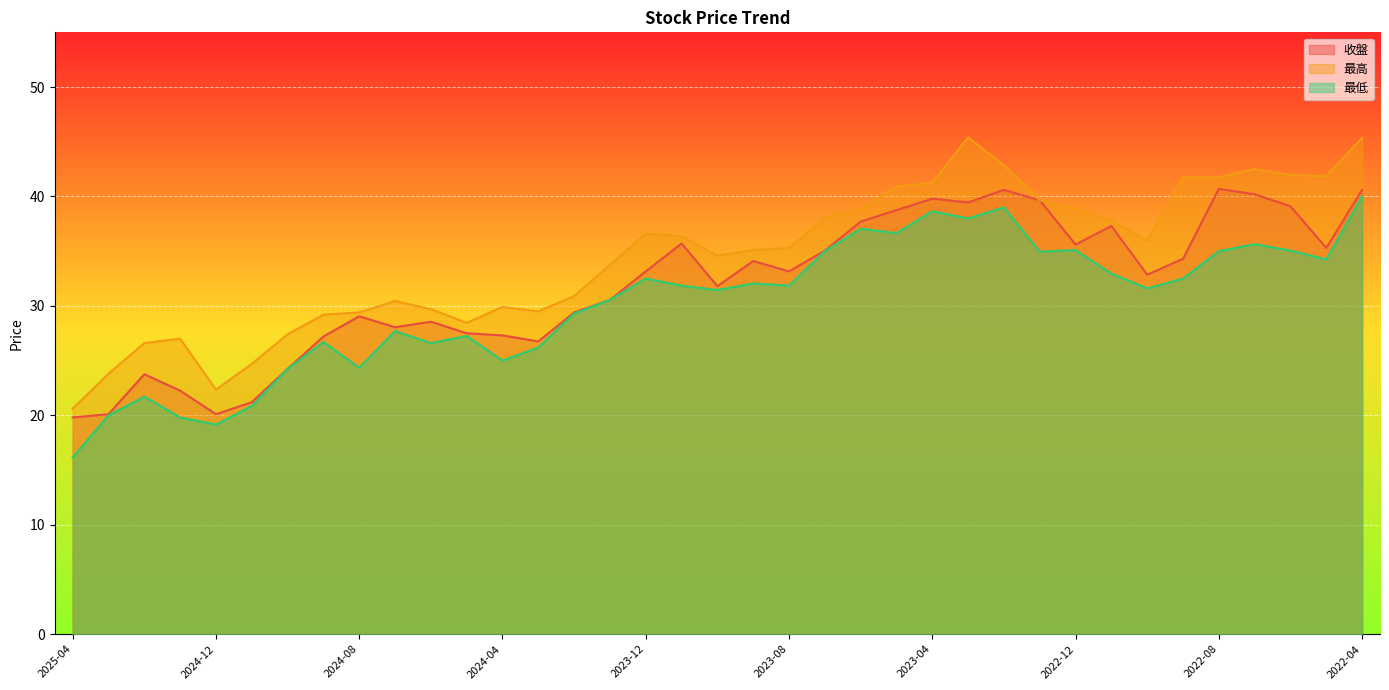

What is the difference between the 最高 values at 2024-12 and 2022-07?

20.1